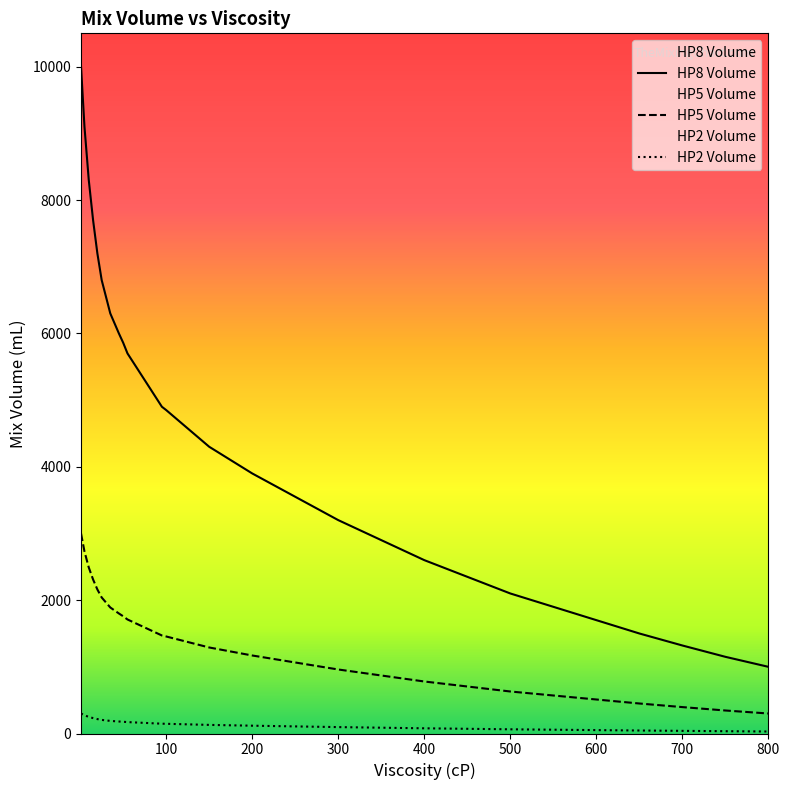

What are all the series names shown in the legend?

HP2 Volume, HP5 Volume, HP8 Volume